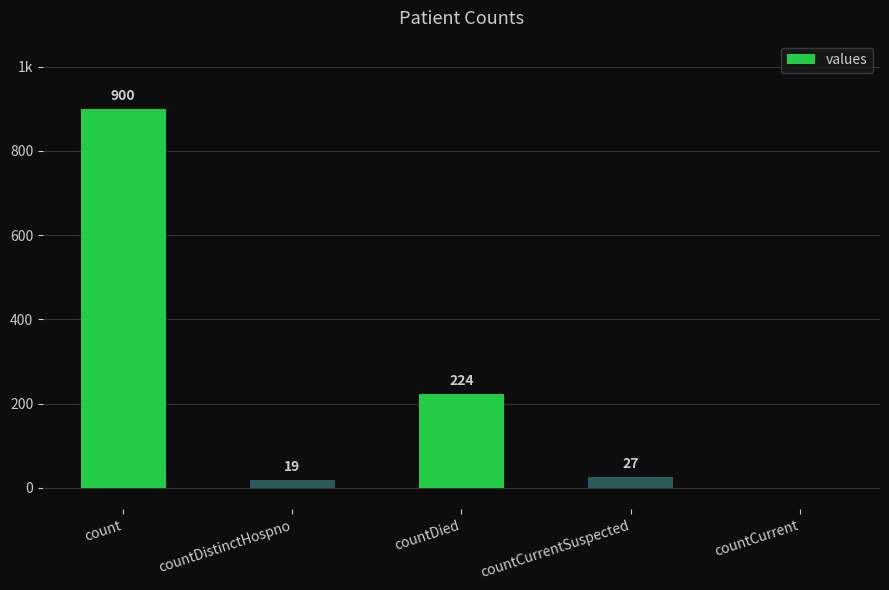

Are the bars horizontal?

No